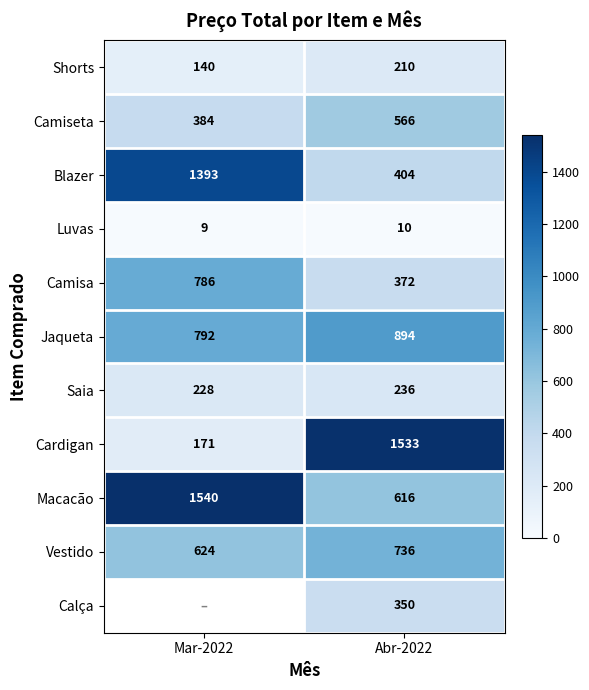

List the labels in order of Jaqueta value, smallest first.

Mar-2022, Abr-2022